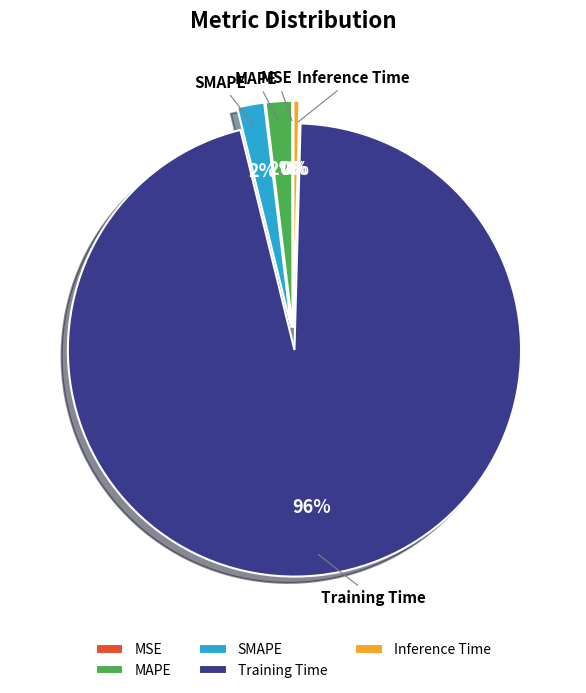

Does any single category account for the majority?

Yes